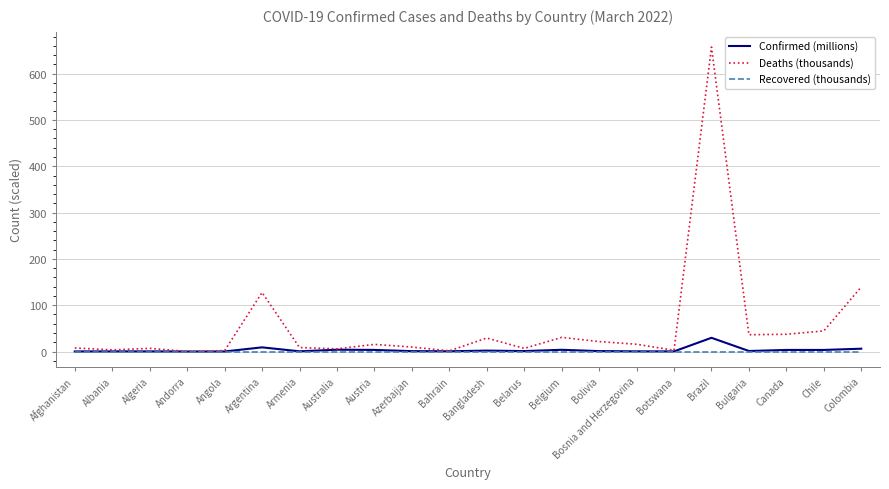

What is the spread (max minus min) of values at Afghanistan?

7.7